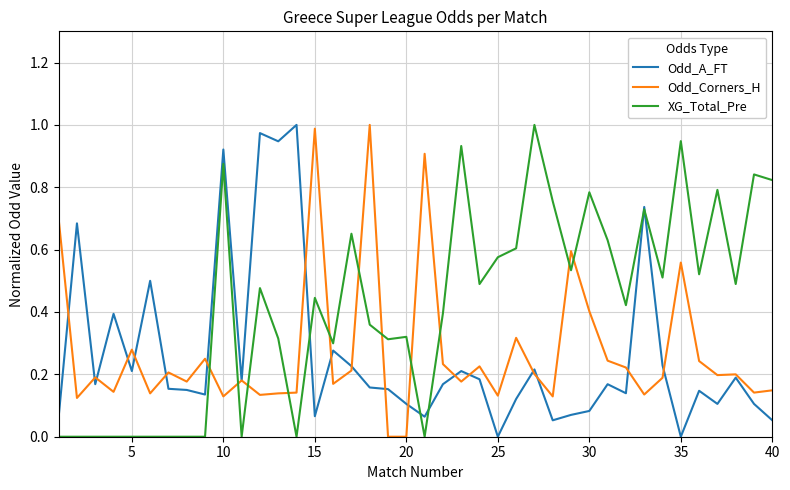

Which series has the largest total across all categories?

XG_Total_Pre